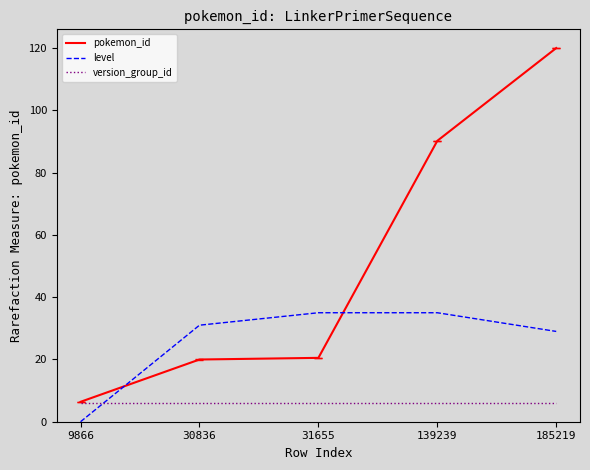

Where is pokemon_id nearest to the value 63?

139239